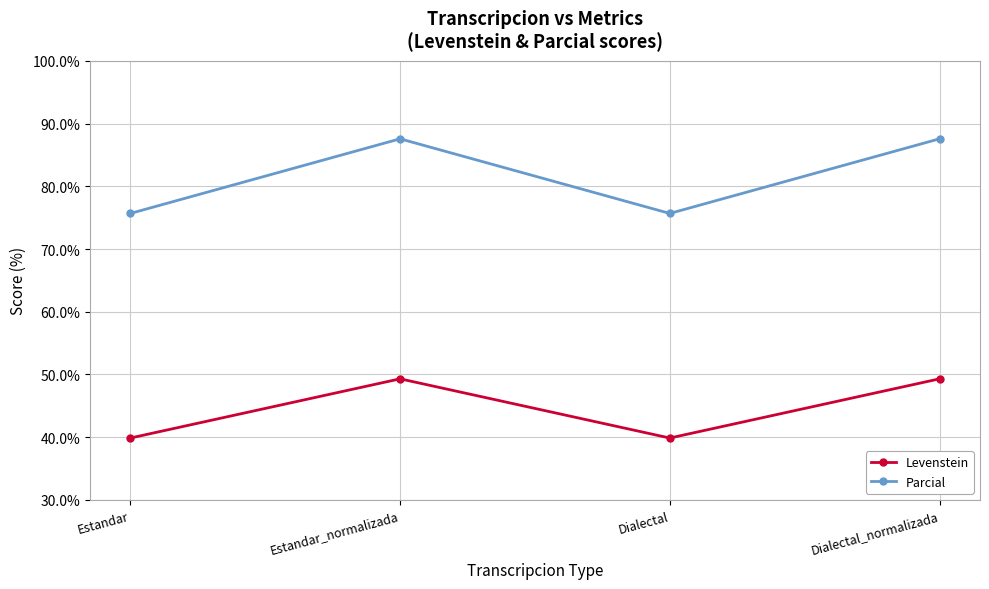

Is it true that Parcial equals 87.6 at Estandar_normalizada?

True